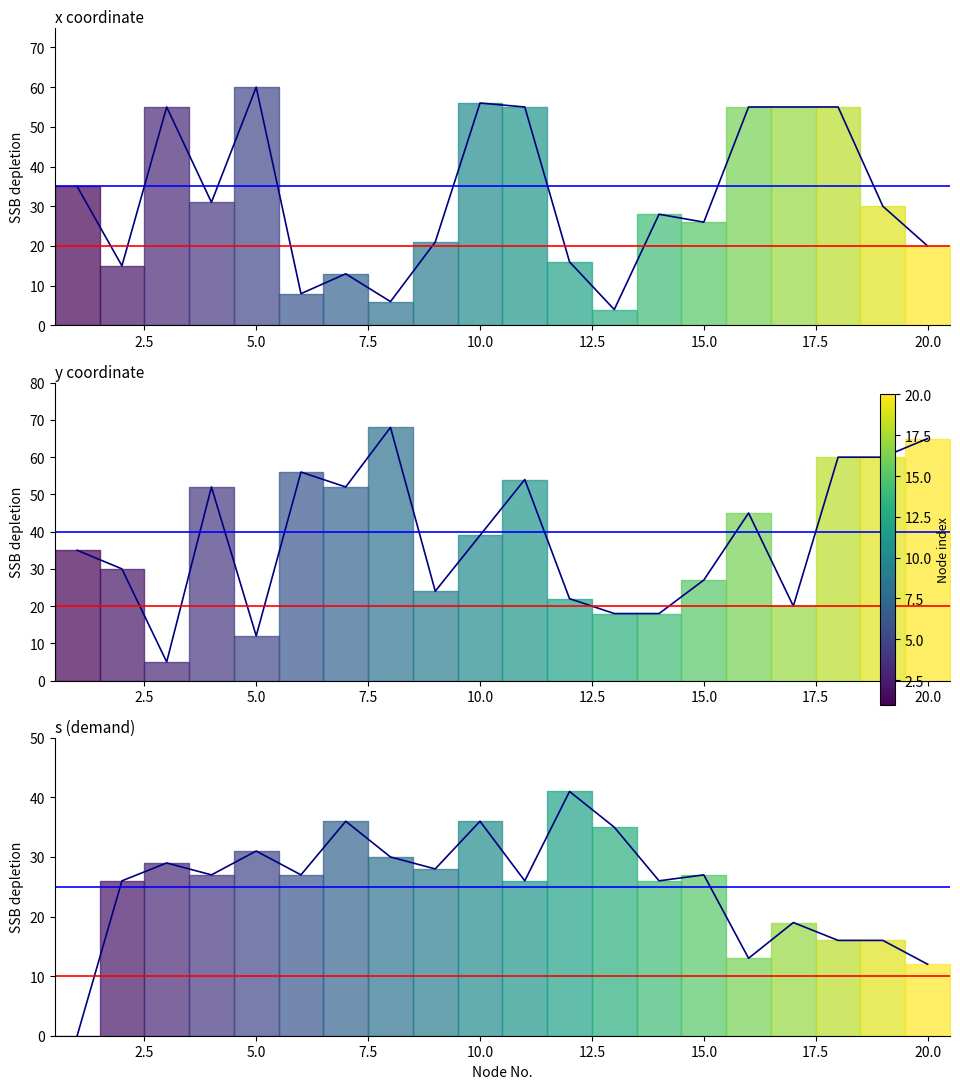

The s (demand) series shows 13 at 5.0. True or false?

False